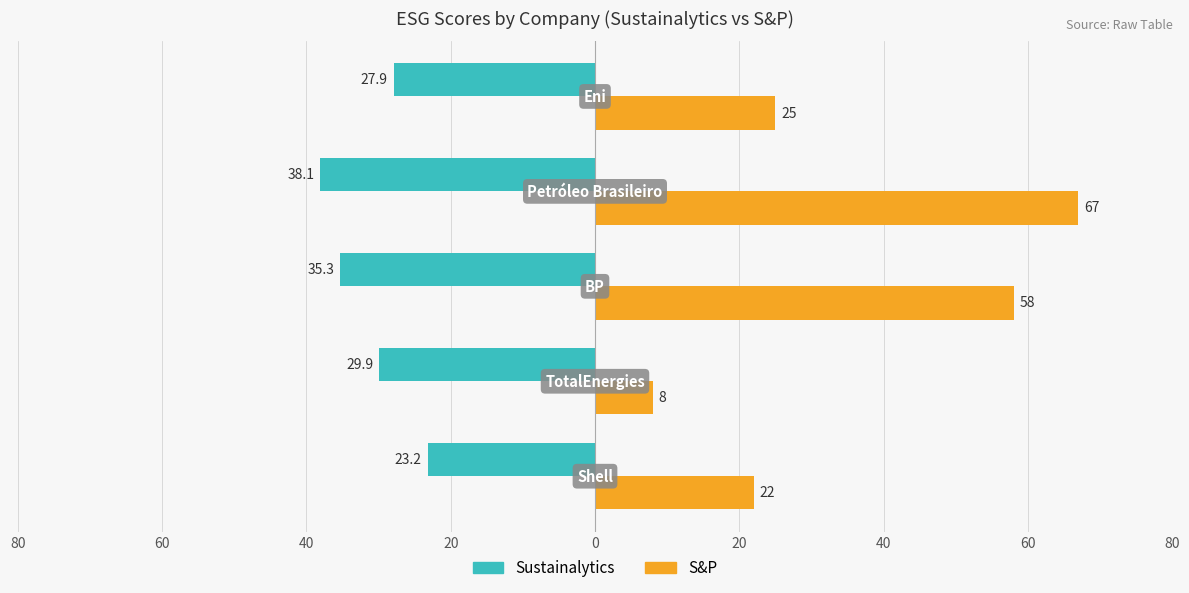

What are all the series names shown in the legend?

Sustainalytics, S&P